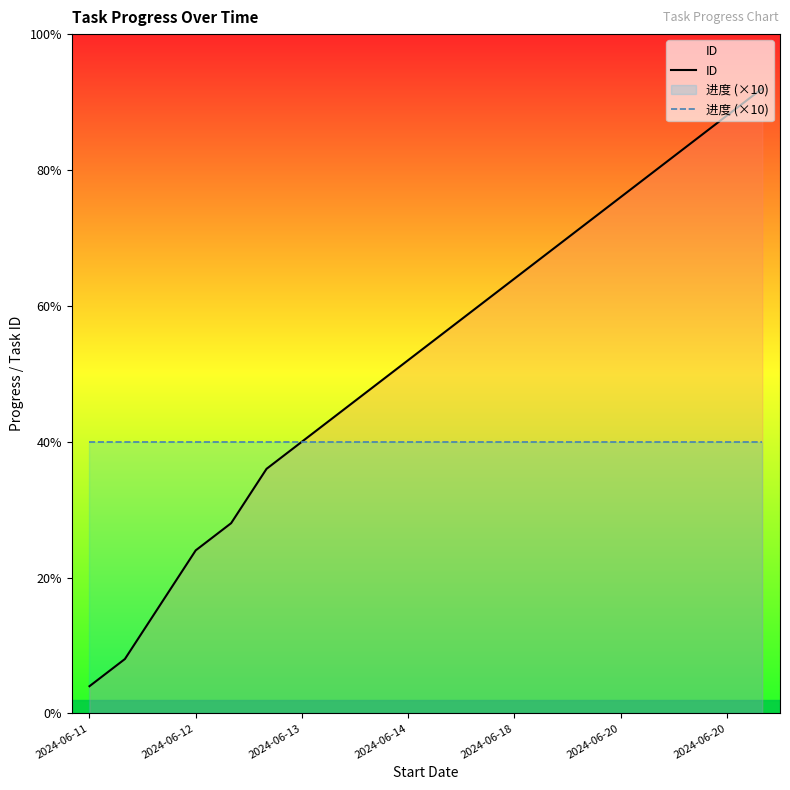

At which label is ID closest to 12?

8